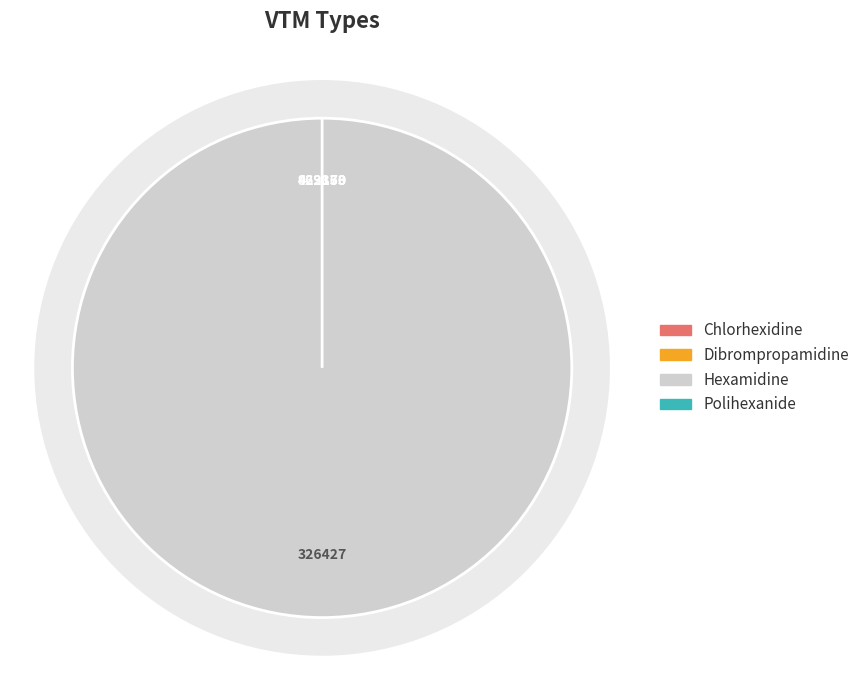

What portion of the pie excludes Chlorhexidine?

100.0%